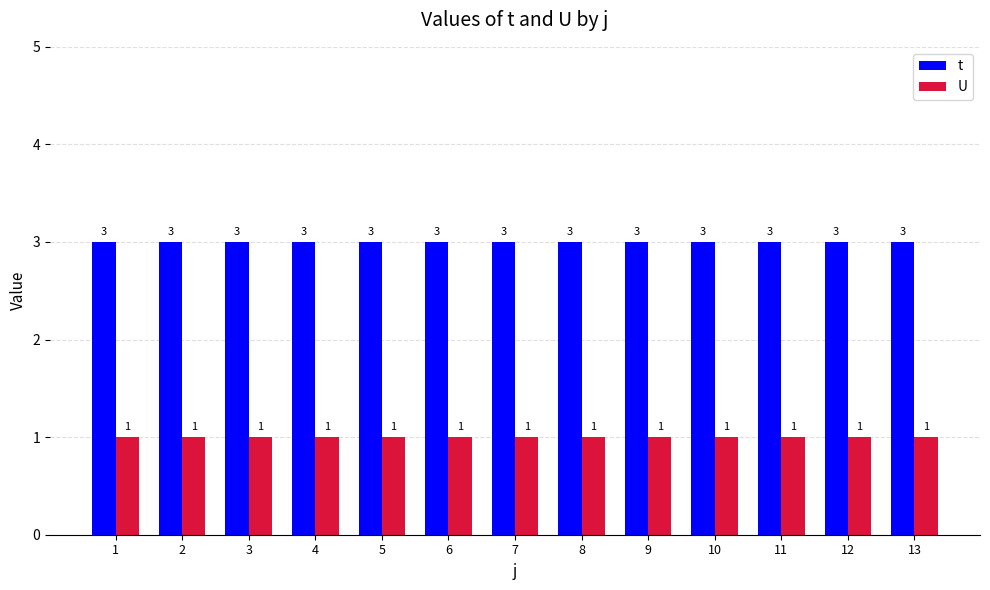

At how many categories does at least one series exceed 2?

13